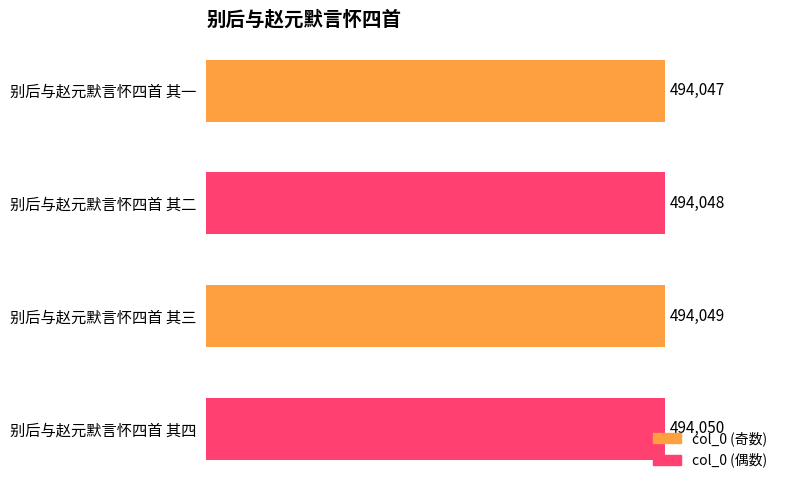

Where is the data nearest to the value 494048?

别后与赵元默言怀四首 其二